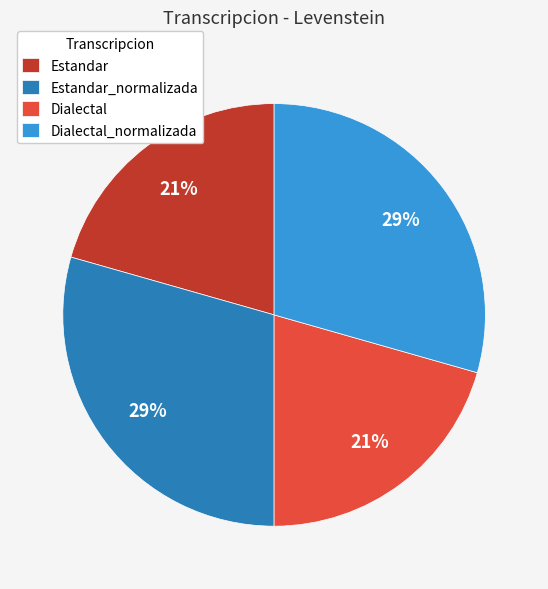

Is there any slice that represents more than half of the pie?

No